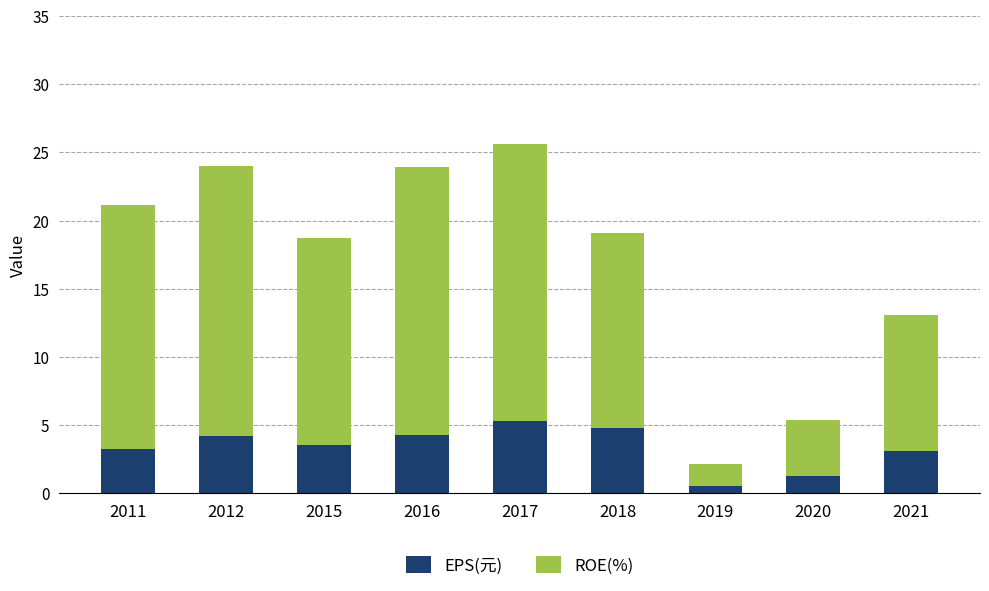

What is the average value of the EPS(元) series?

3.4